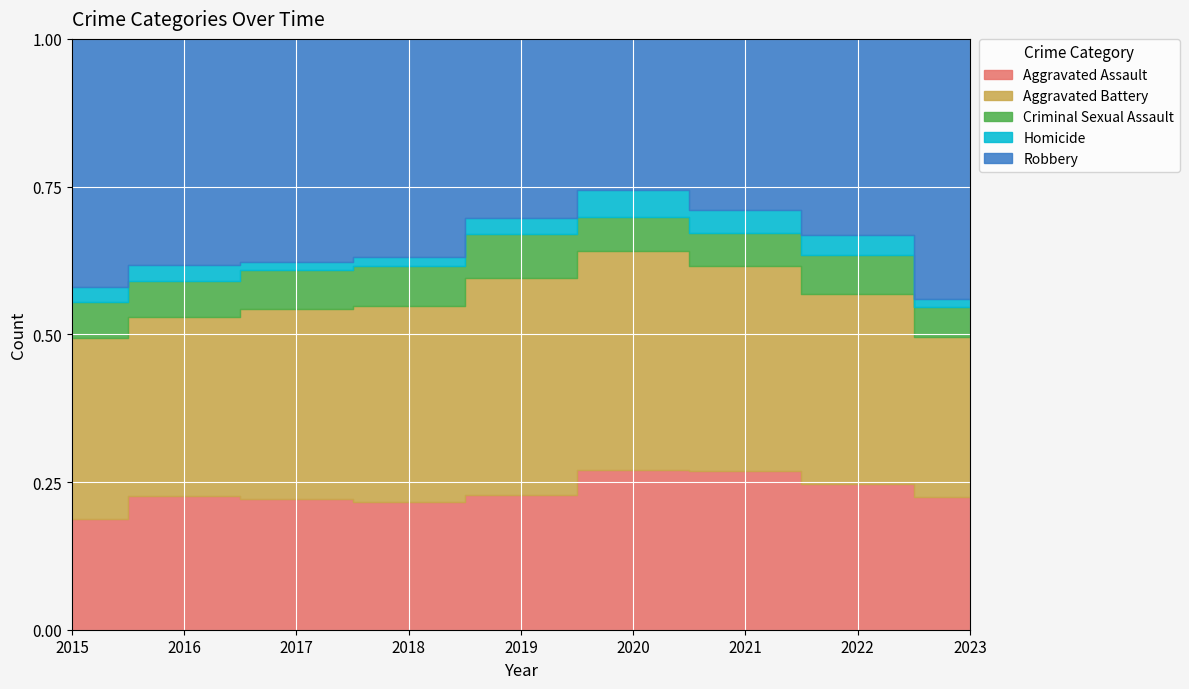

True or false: Criminal Sexual Assault and Aggravated Assault intersect in this chart.

False